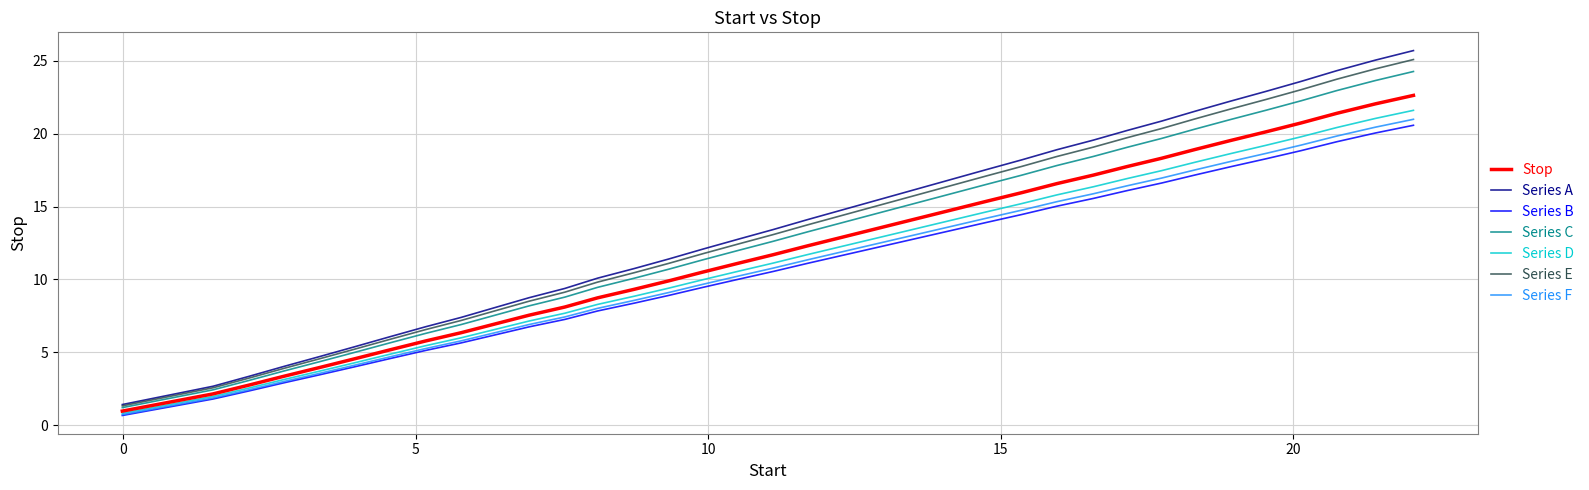

What is the minimum value shown in the chart?

0.7